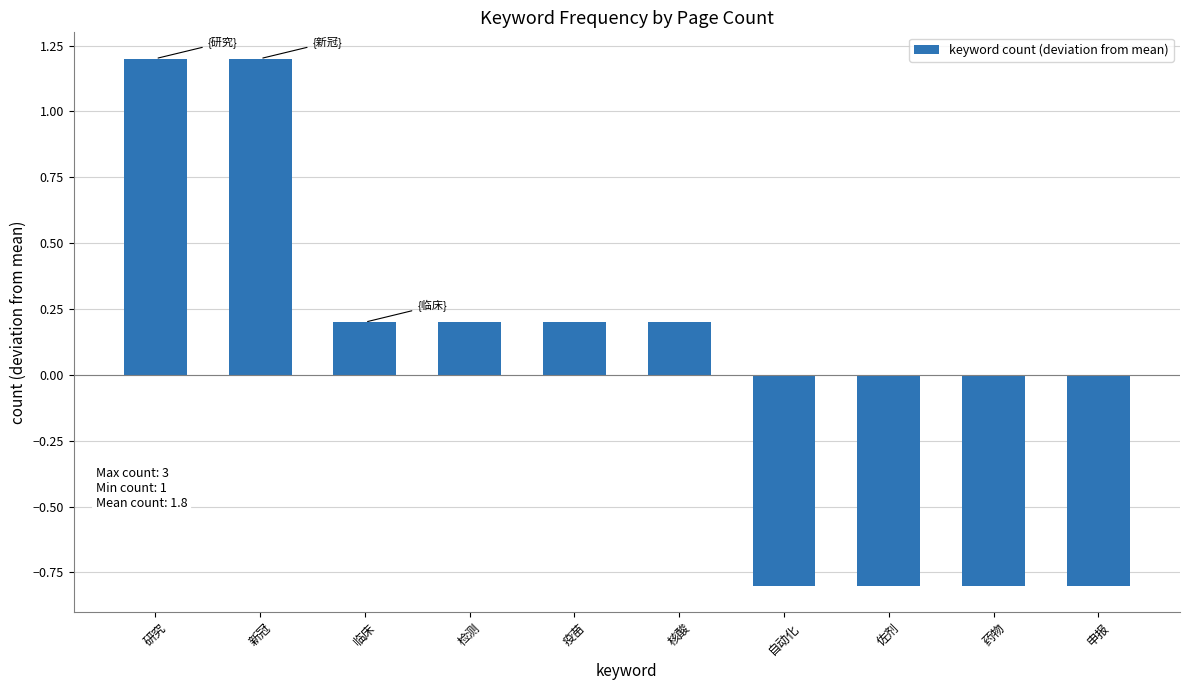

What is the greatest value displayed?

1.2